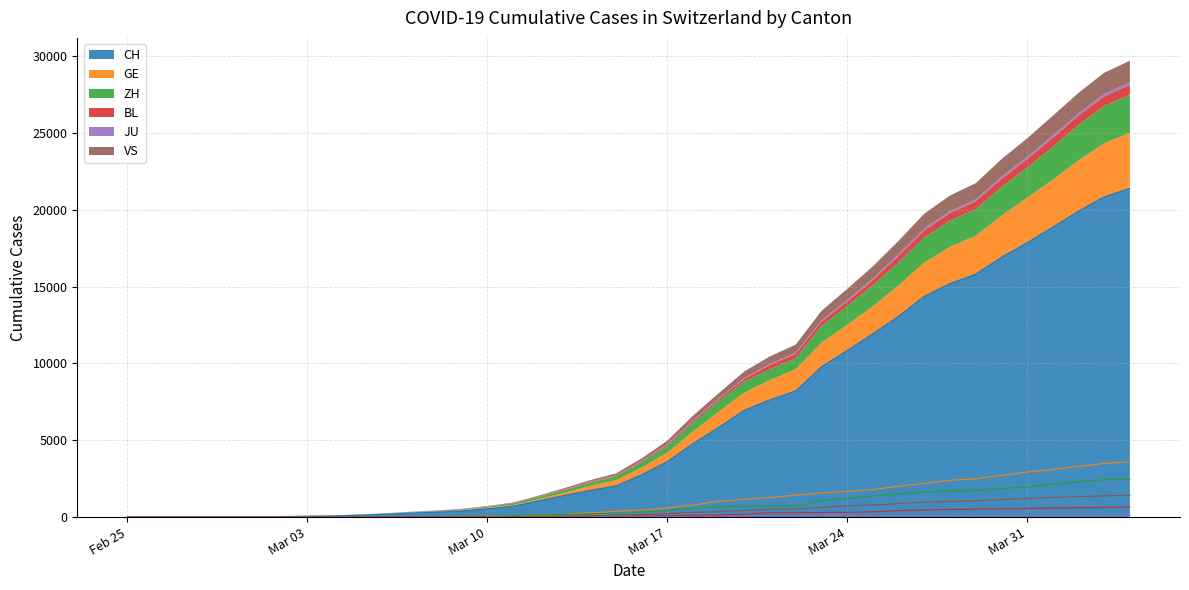

True or false: CH and JU cross at least once.

False